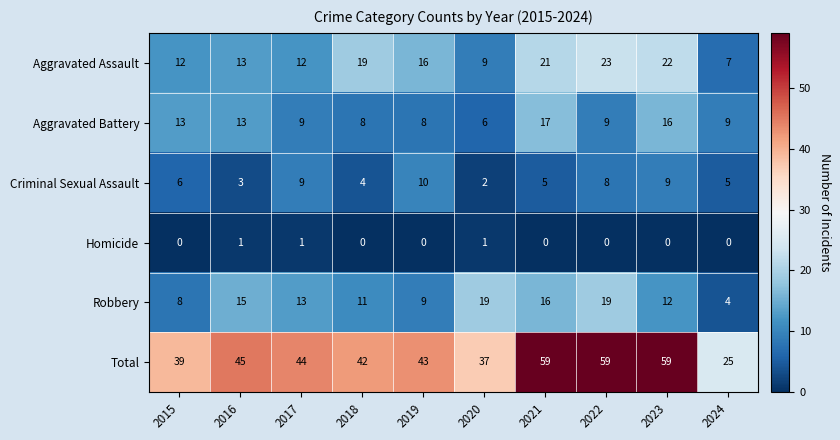

What is the total value across all series at 2022?

118